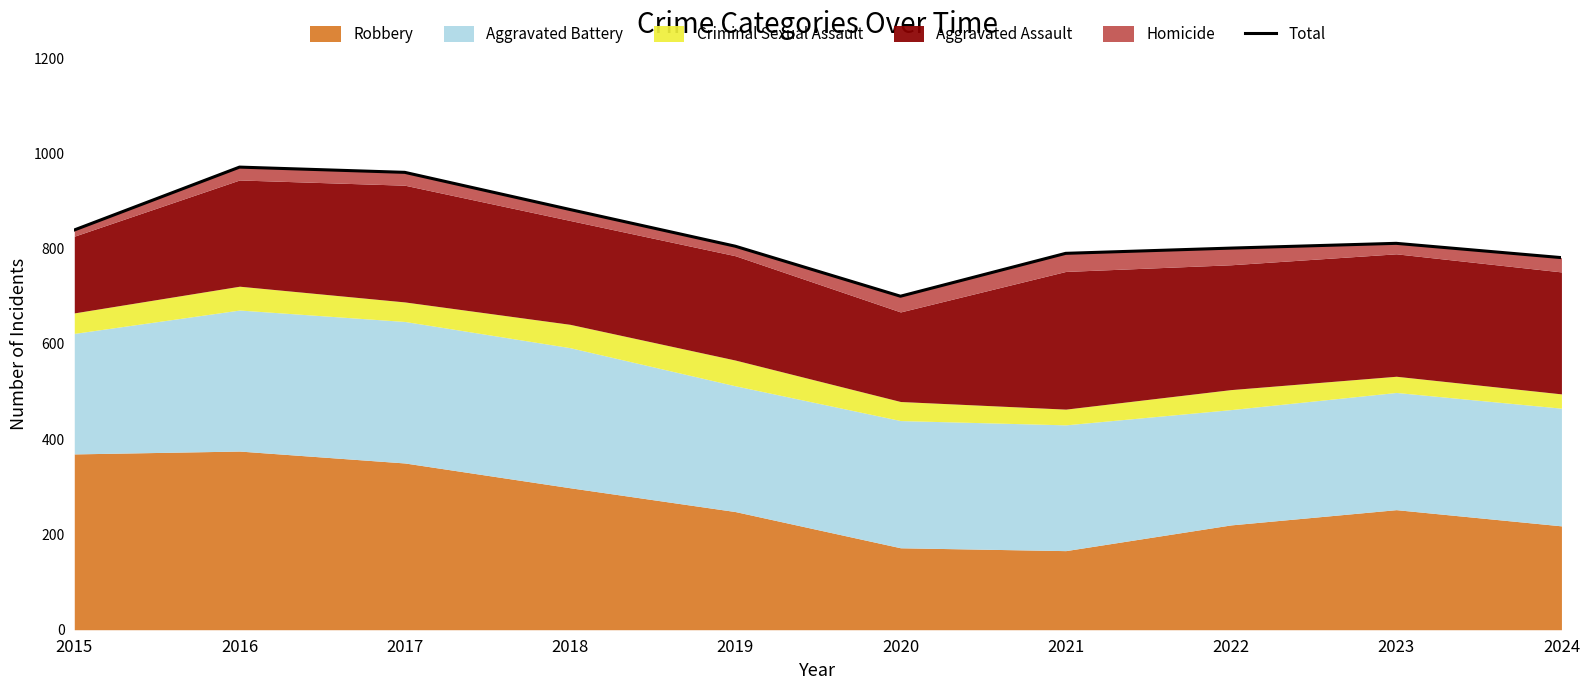

What is the difference between the second highest and minimum values?

260